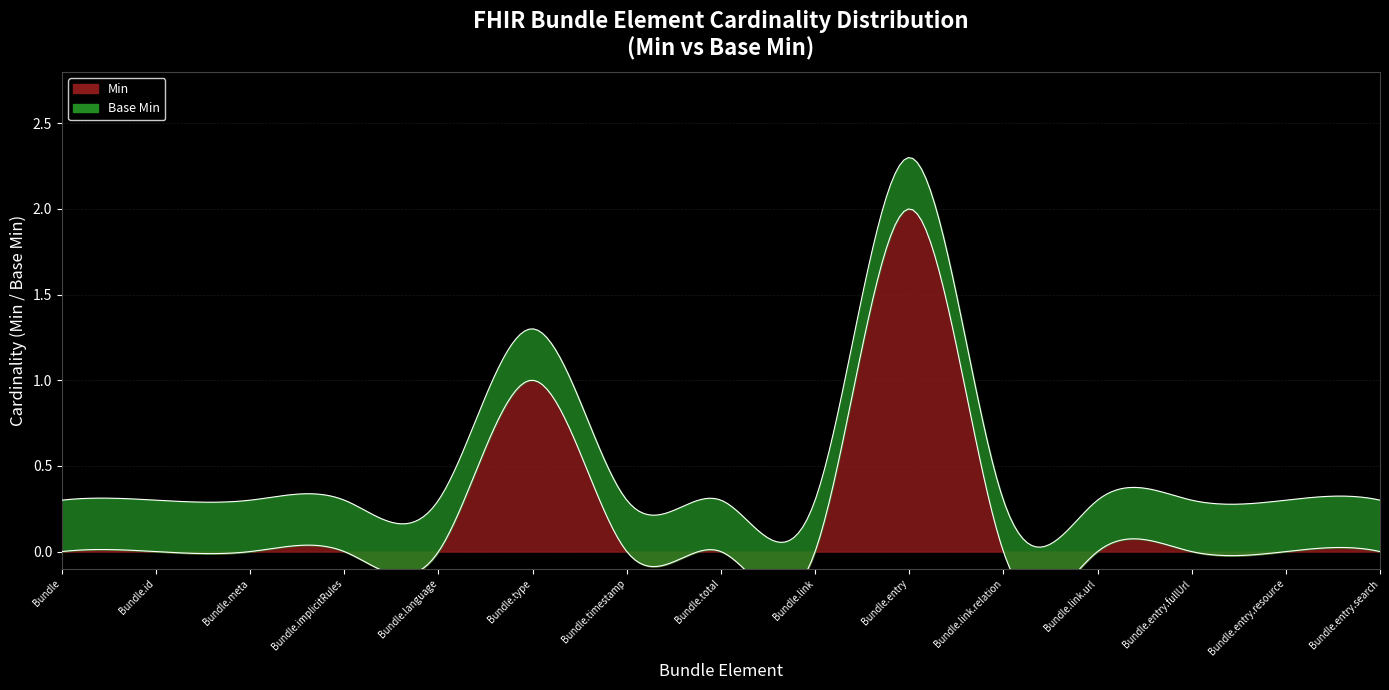

Is the value of Min at Bundle.implicitRules greater than the value of Base Min at Bundle.language?

No